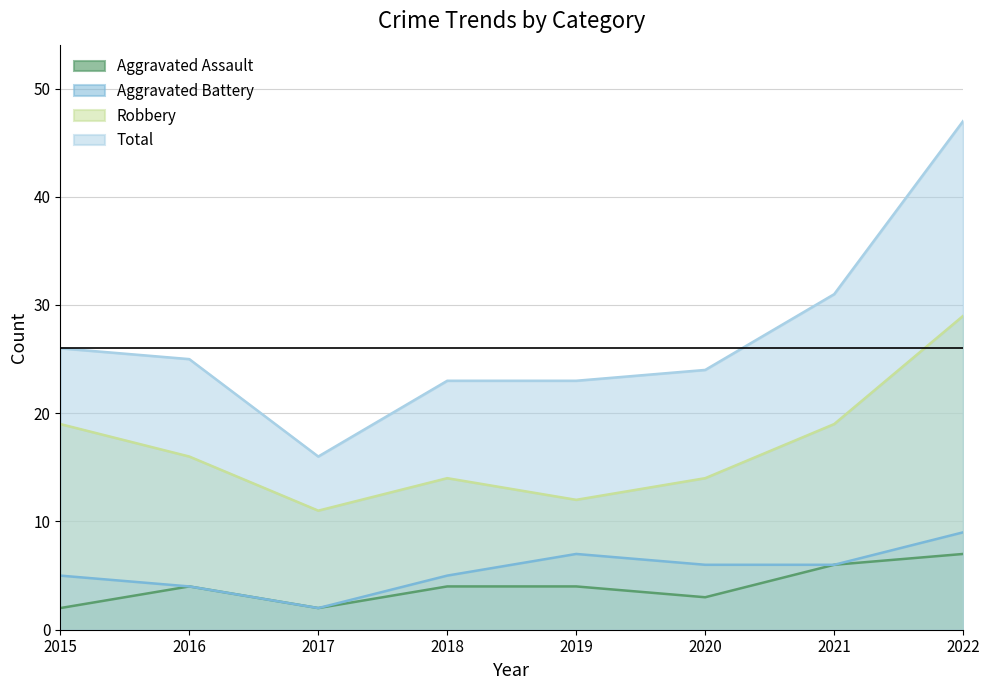

List the series in order of their peak value, lowest first.

Aggravated Assault, Aggravated Battery, Robbery, Total